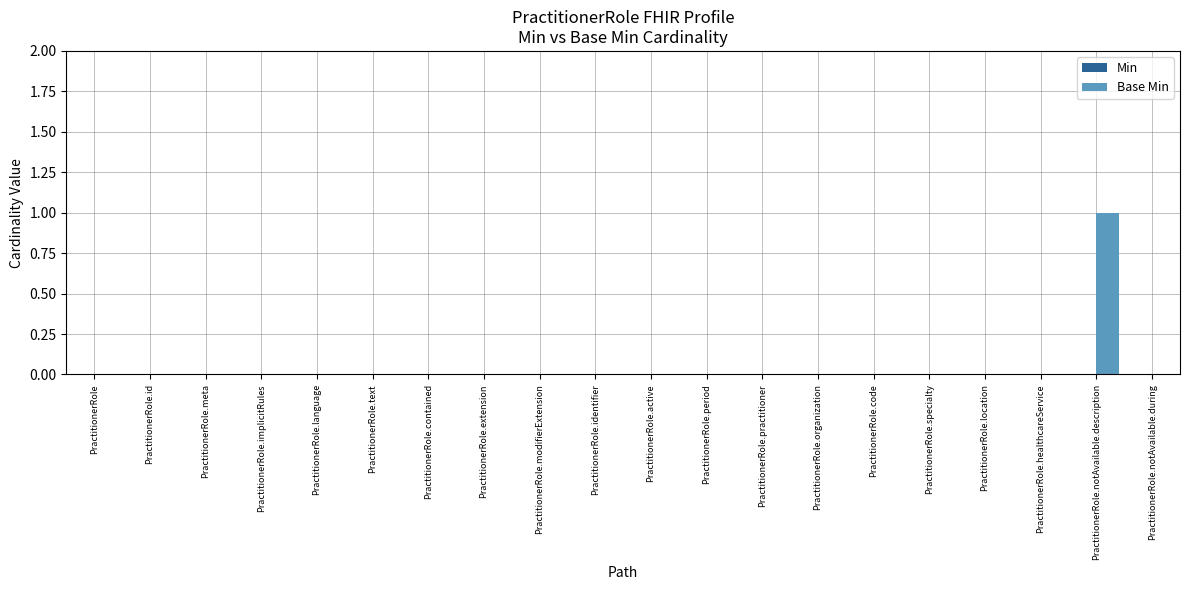

Is it true that the value at PractitionerRole.extension is 0?

True